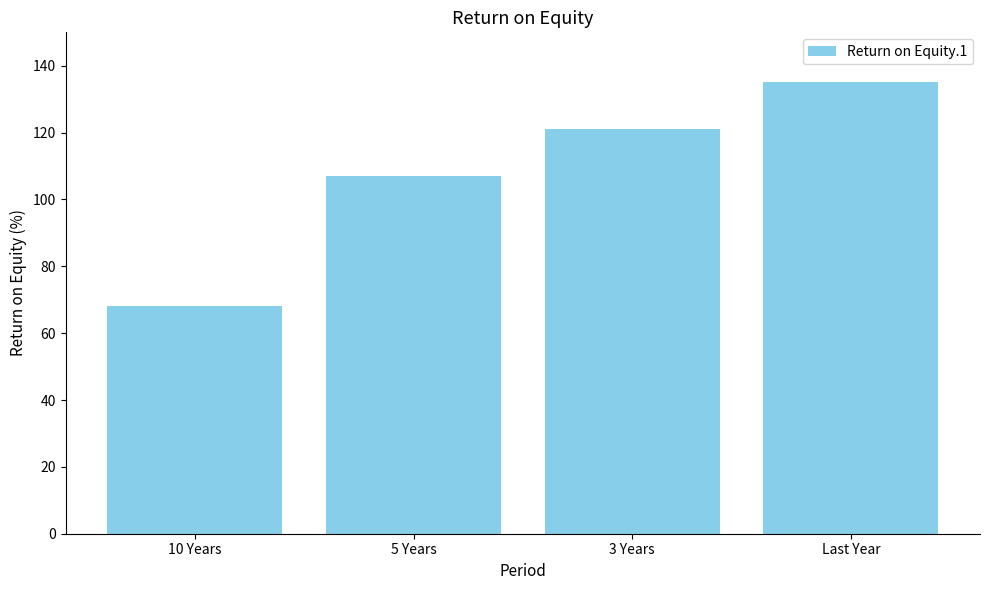

At which label is the value closest to 101?

5 Years